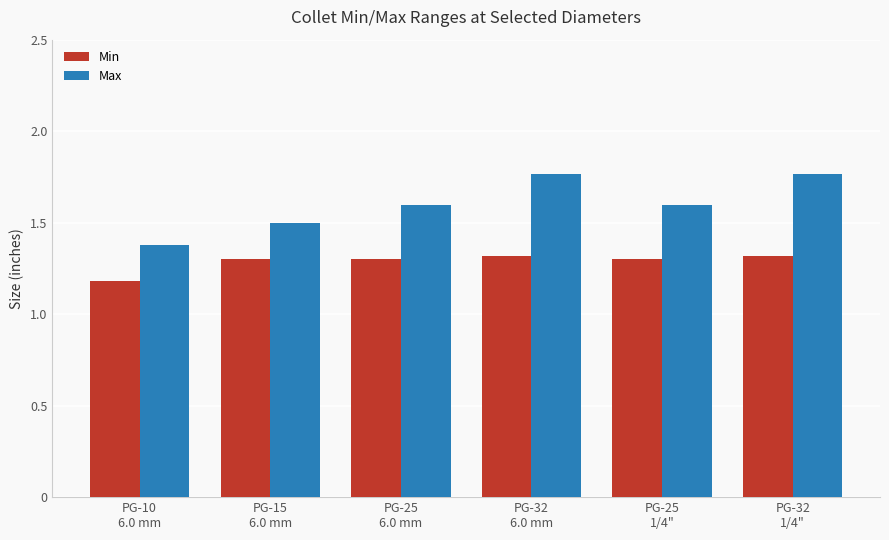

What are all the series names shown in the legend?

Min, Max